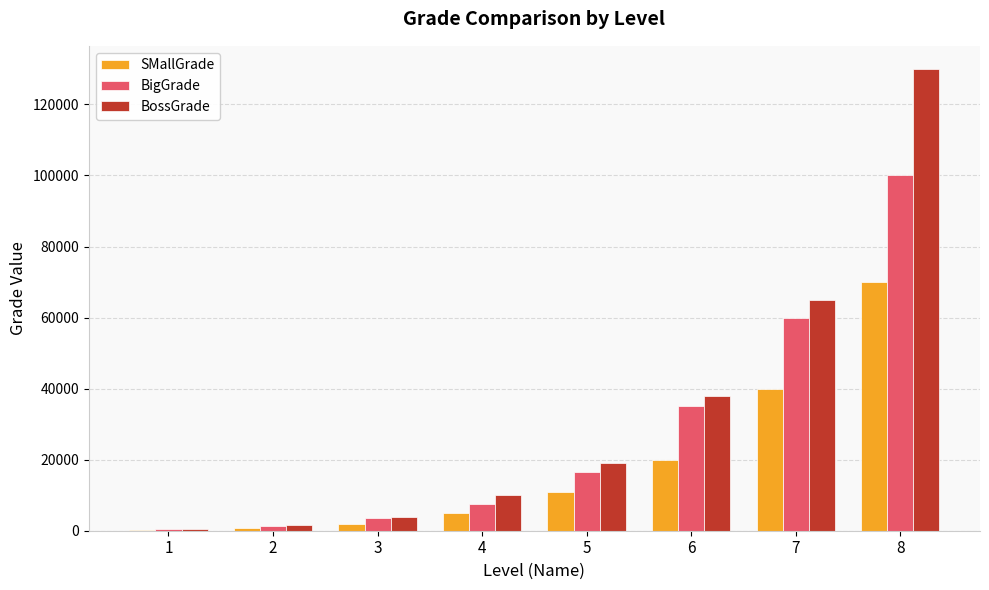

Which series has the widest spread of values?

BossGrade